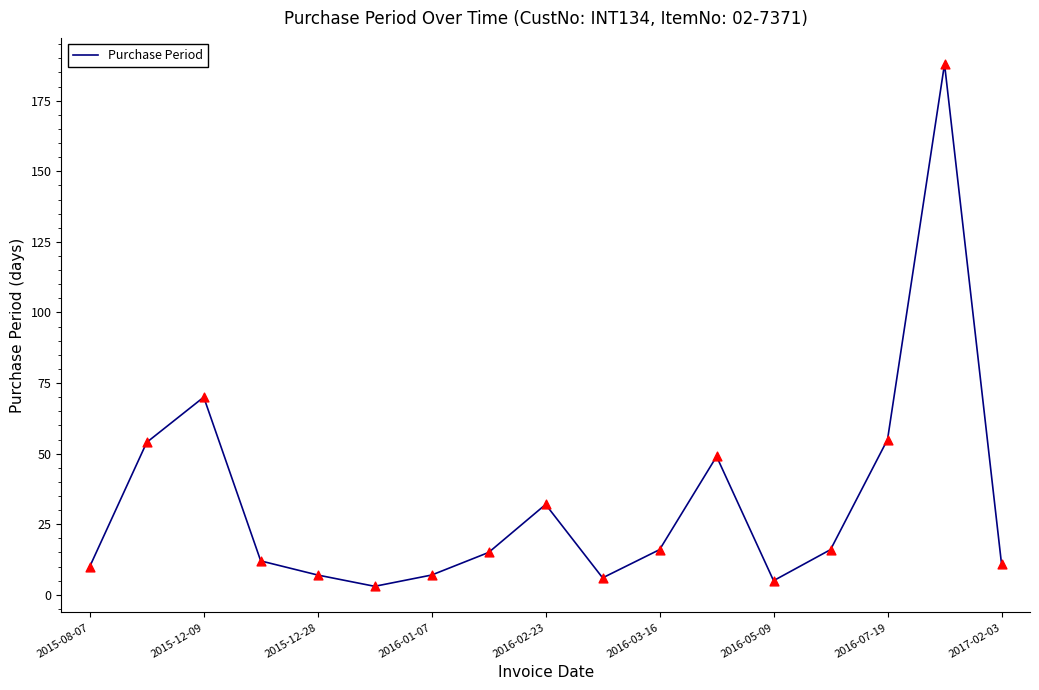

What is the maximum value shown in the chart?

188